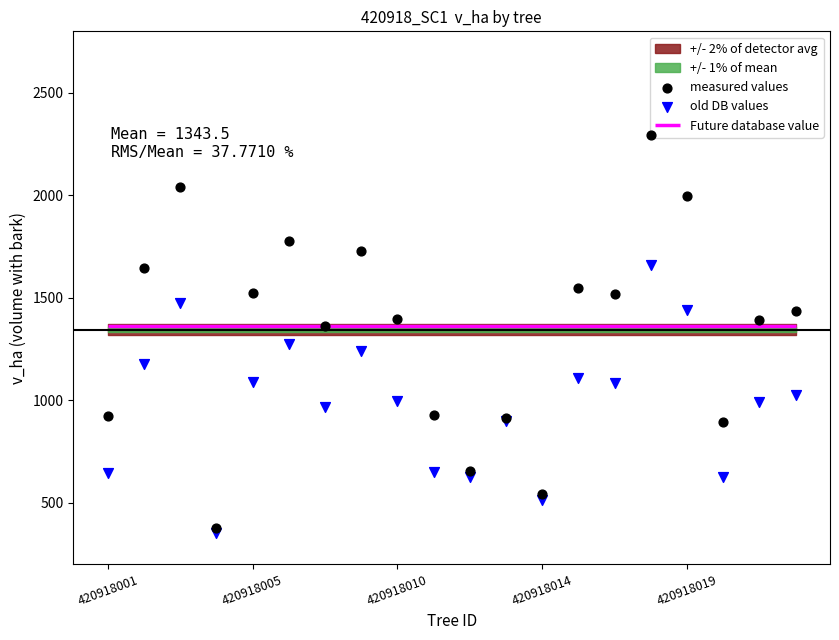

Is the value of old DB values at 420918001 greater than the value of measured values at 17?

No